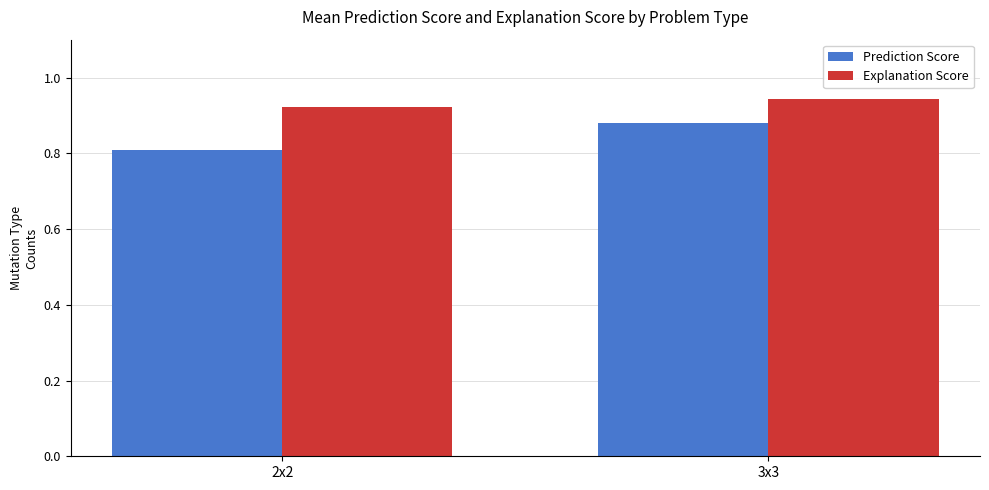

Which category has the highest value in the Prediction Score series?

3x3